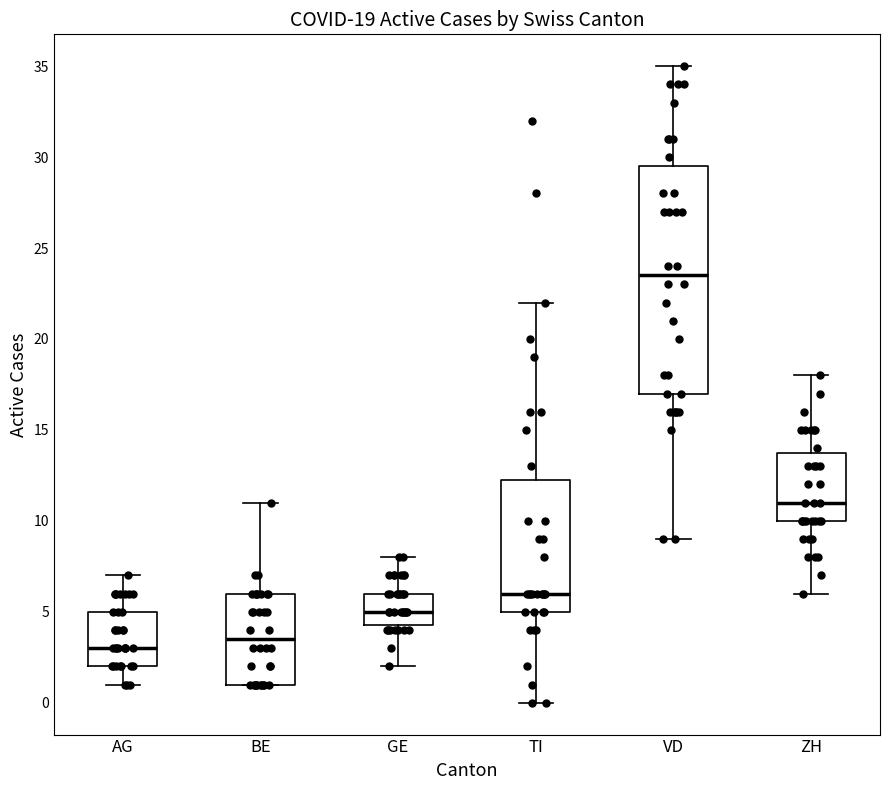

Which box is the tallest, from its lower edge to its upper edge?

VD